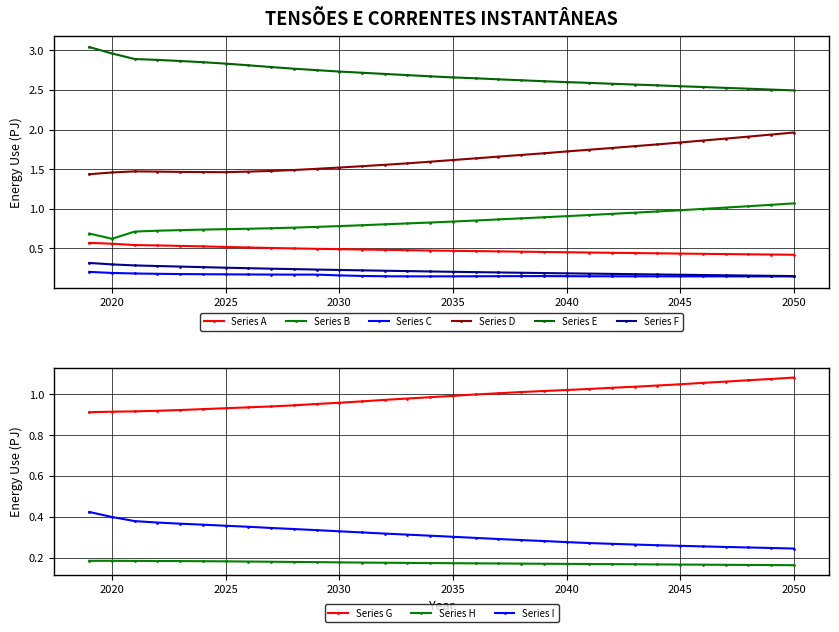

Is it true that Series D equals 2.2 at 2029?

False